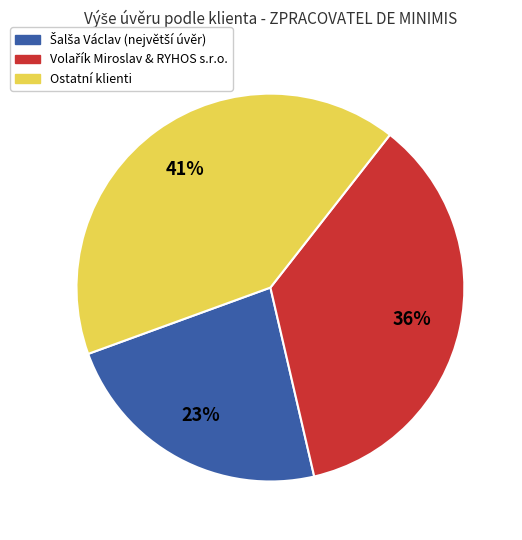

To the nearest percent, what is the difference between the largest and smallest slice percentages?

18%